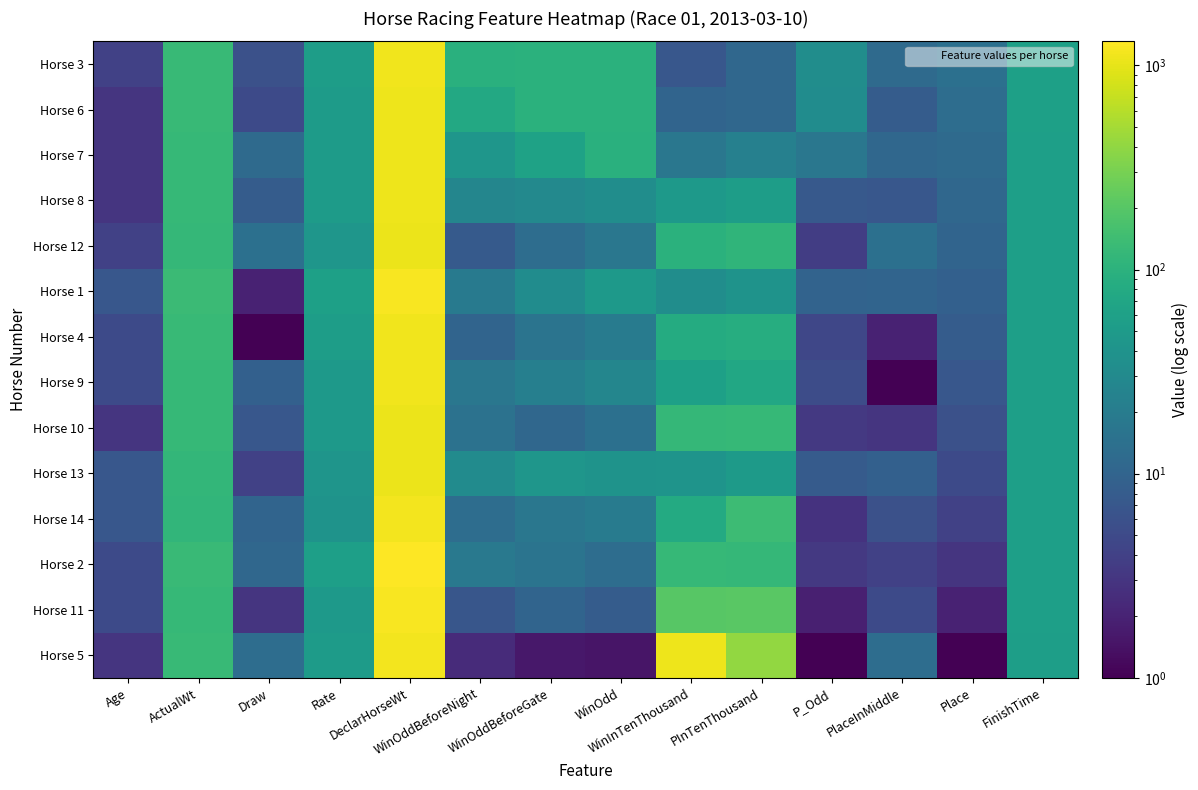

At how many categories does at least one series exceed 711?

2